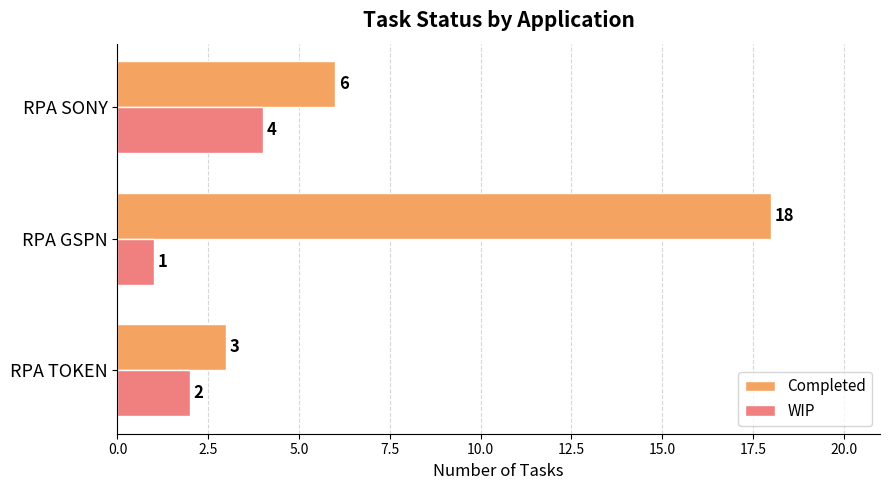

At which category is the sum across all series the highest?

RPA GSPN